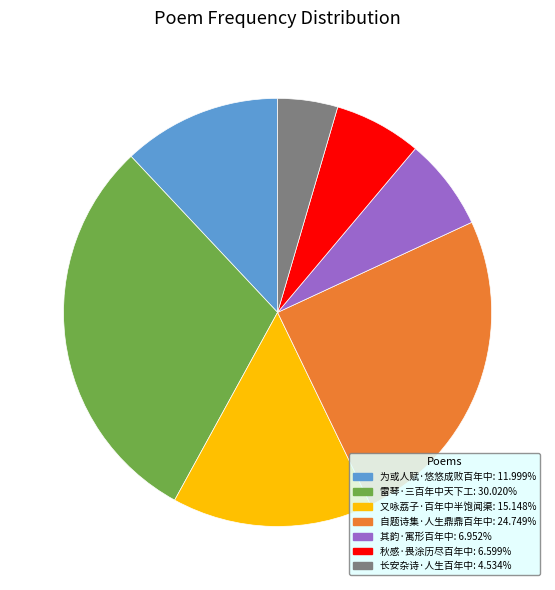

Count the number of slices in the pie.

7